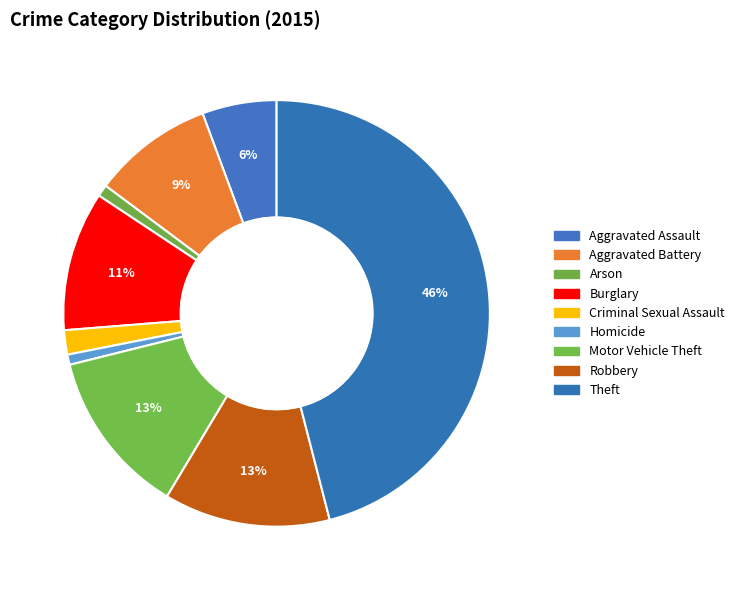

How many segments does this pie chart have?

9